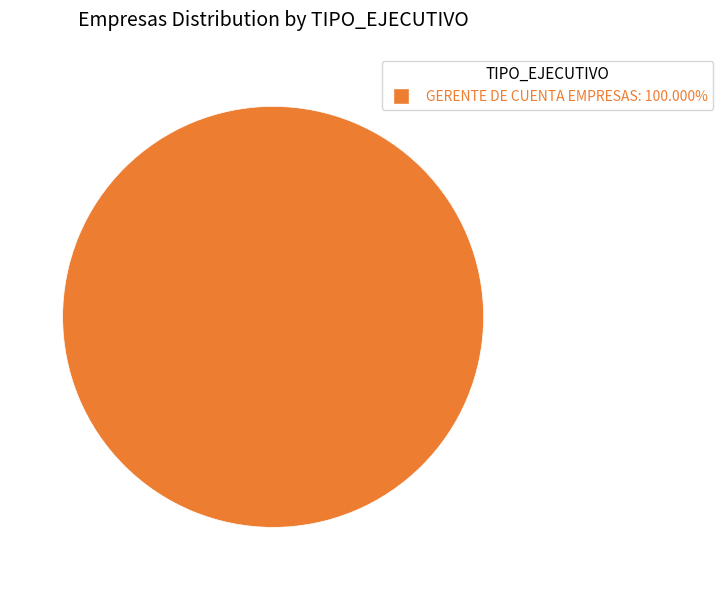

Does any single category account for the majority?

Yes